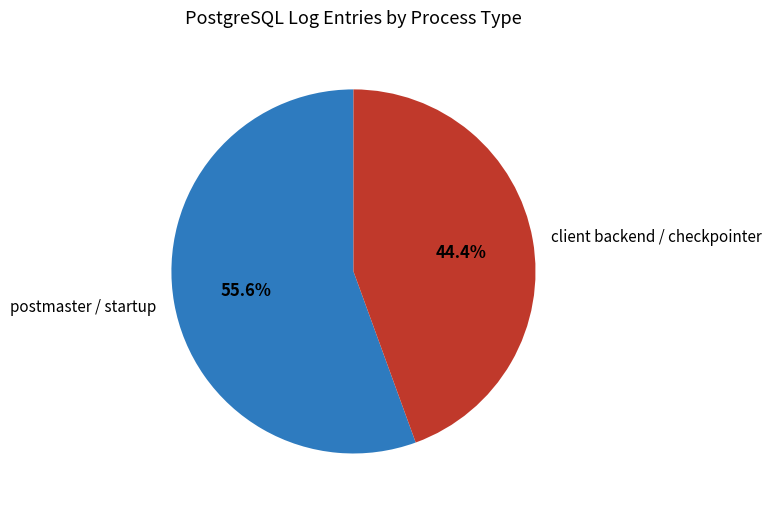

What is the ratio of the value at client backend / checkpointer to the value at postmaster / startup?

0.8